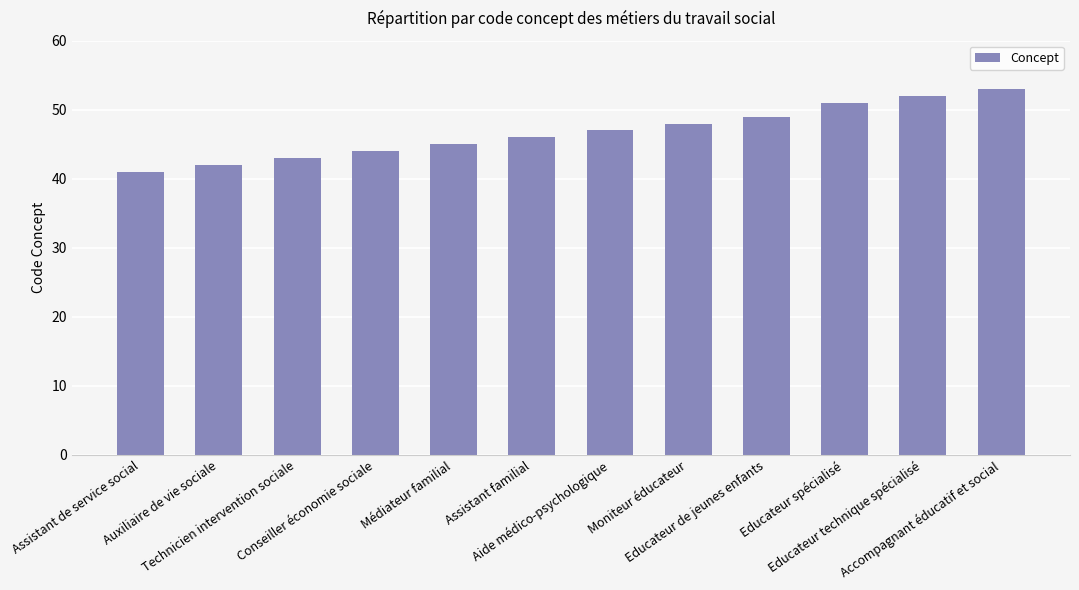

Reading left to right, list all the values displayed in this chart.

41	42	43	44	45	46	47	48	49	51	52	53